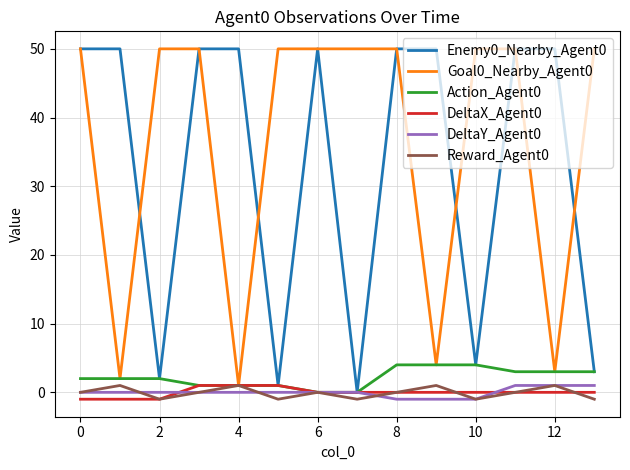

What is the greatest value displayed?

50